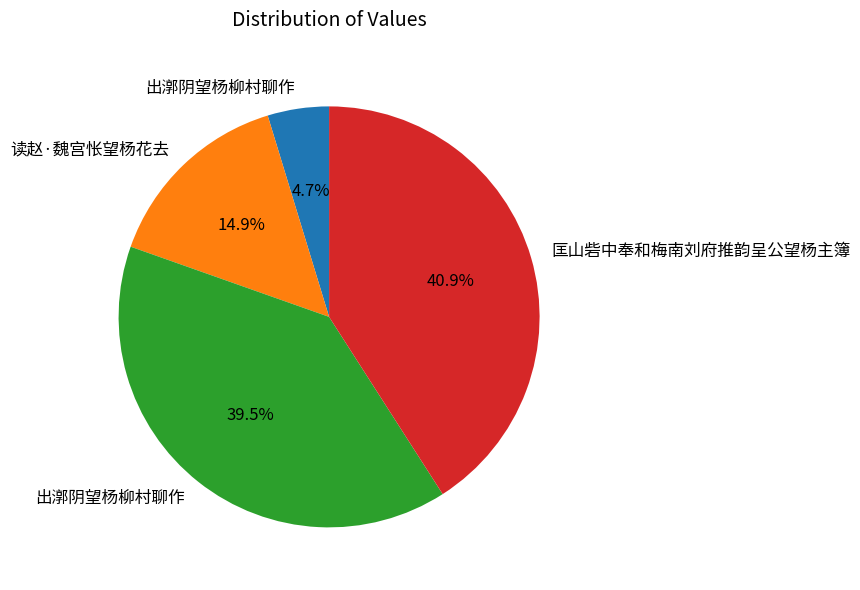

Is there a majority slice in this chart?

No